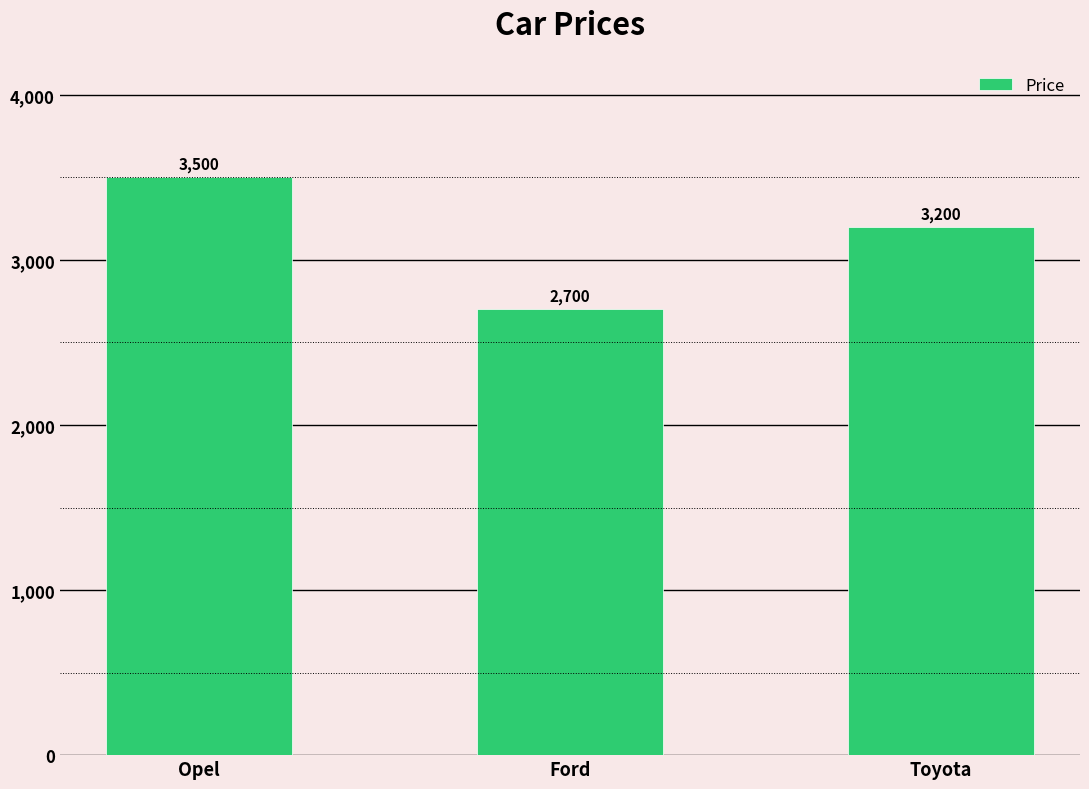

List the labels in order of value, smallest first.

Ford, Toyota, Opel